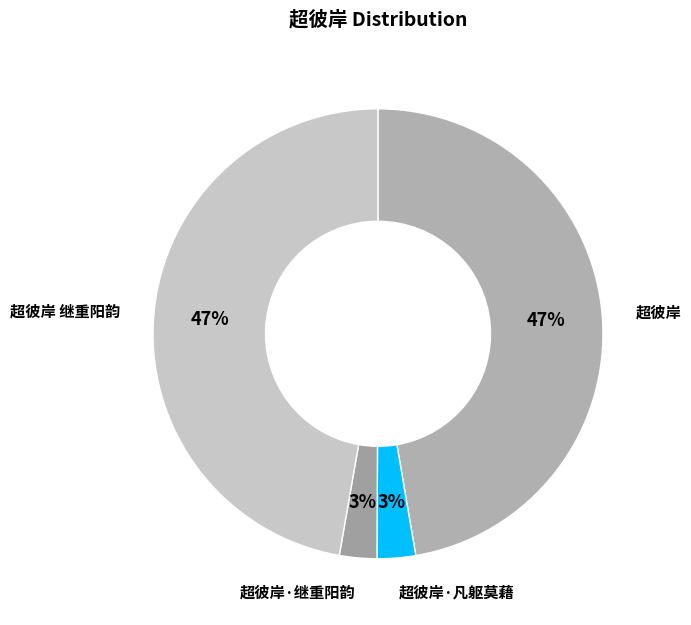

Is 超彼岸·凡躯莫藉 the majority of the pie?

No